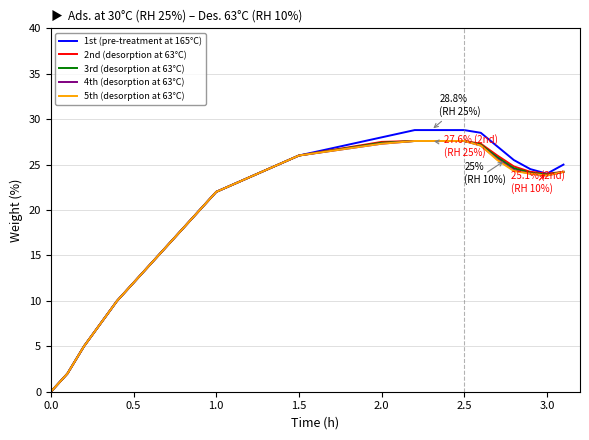

What is the maximum value shown in the chart?

28.8